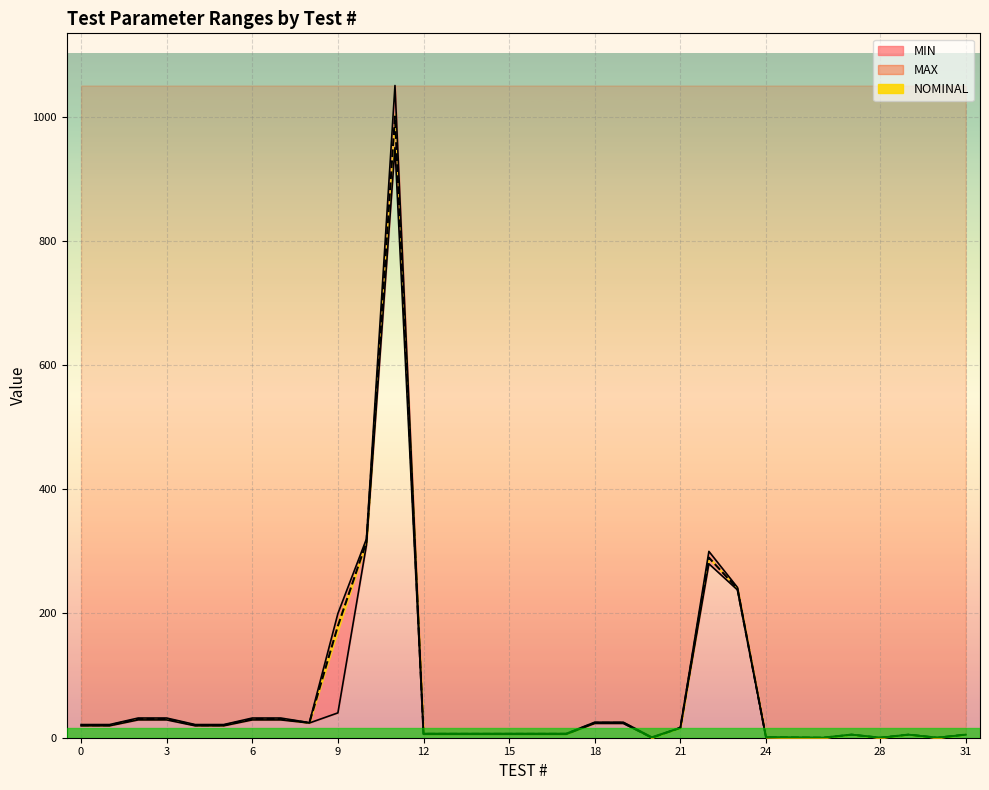

How many lines are shown in the chart?

3